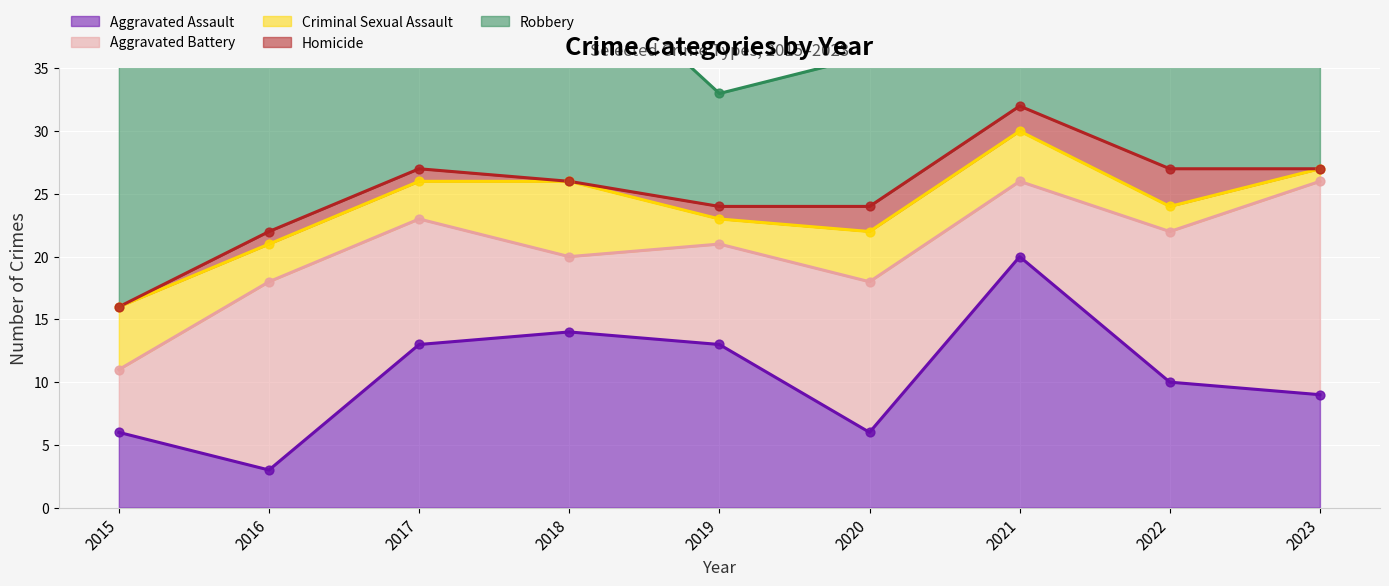

What are all the series names shown in the legend?

Aggravated Assault, Aggravated Battery, Criminal Sexual Assault, Homicide, Robbery